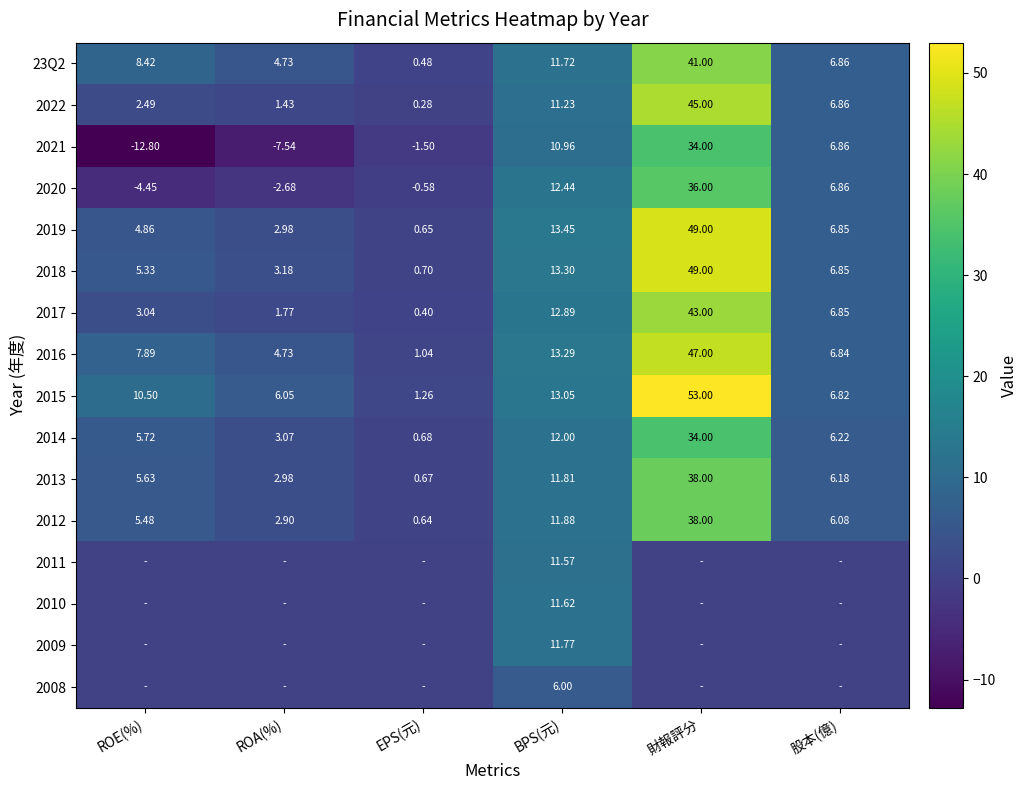

Which category has the lowest value in the 2015 series?

EPS(元)